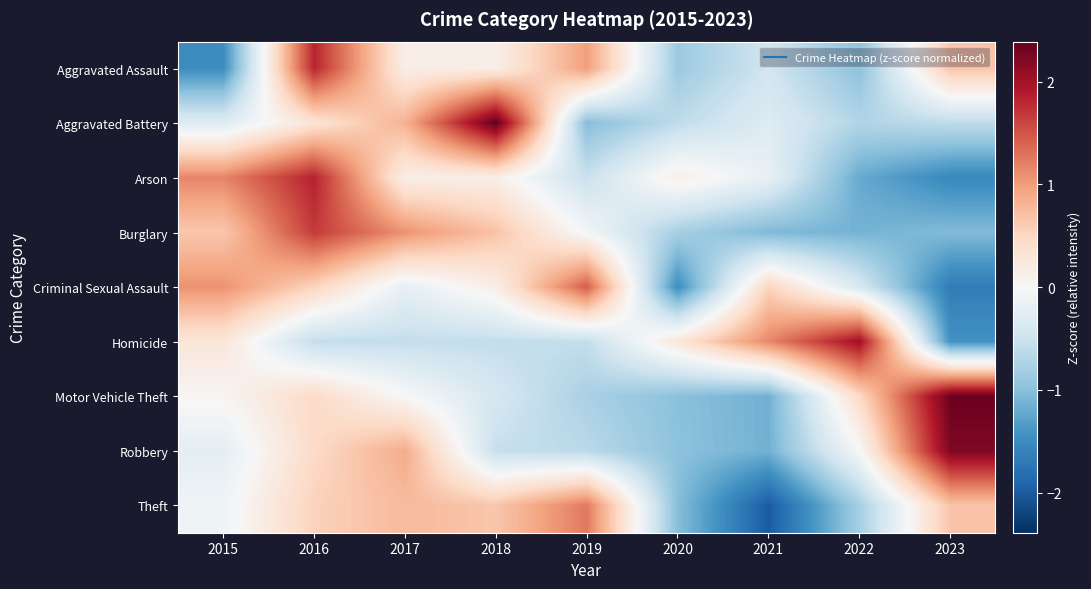

Reading left to right, transcribe all the data shown in this chart.

Aggravated Assault: 2015=-1.5	2016=1.8	2017=0.2	2018=0.2	2019=1.0	2020=-0.9	2021=-0.5	2022=-1.0	2023=0.7
Aggravated Battery: 2015=-0.3	2016=0.3	2017=0.8	2018=2.4	2019=-1.0	2020=-0.6	2021=-0.3	2022=-0.7	2023=-0.6
Arson: 2015=1.2	2016=1.8	2017=0.2	2018=0.2	2019=-0.5	2020=0.2	2021=-0.2	2022=-1.2	2023=-1.5
Burglary: 2015=0.6	2016=1.7	2017=1.1	2018=0.7	2019=-0.1	2020=-0.8	2021=-1.1	2022=-1.1	2023=-1.0
Criminal Sexual Assault: 2015=1.1	2016=0.5	2017=-0.2	2018=0.2	2019=1.4	2020=-1.5	2021=0.5	2022=-0.4	2023=-1.7
Homicide: 2015=0.3	2016=-0.6	2017=-0.6	2018=-0.6	2019=-0.6	2020=0.3	2021=1.2	2022=2.0	2023=-1.4
Motor Vehicle Theft: 2015=0.0	2016=0.5	2017=0.0	2018=-0.4	2019=-0.8	2020=-1.0	2021=-1.1	2022=0.5	2023=2.3
Robbery: 2015=-0.2	2016=0.5	2017=0.9	2018=-0.6	2019=-0.6	2020=-1.0	2021=-1.1	2022=-0.0	2023=2.2
Theft: 2015=-0.1	2016=0.5	2017=0.8	2018=0.7	2019=1.3	2020=-1.0	2021=-2.0	2022=-0.8	2023=0.7